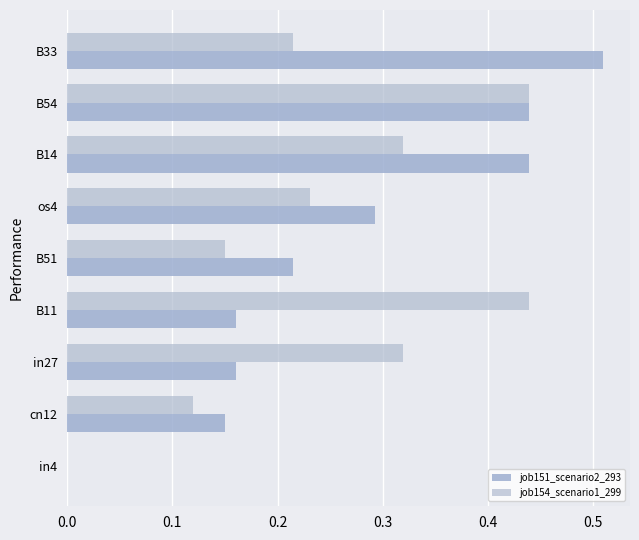

Reading left to right, transcribe all the data shown in this chart.

job151_scenario2_293: 0.0	0.1	0.2	0.2	0.2	0.3	0.4	0.4	0.5
job154_scenario1_299: 0.0	0.1	0.3	0.4	0.1	0.2	0.3	0.4	0.2